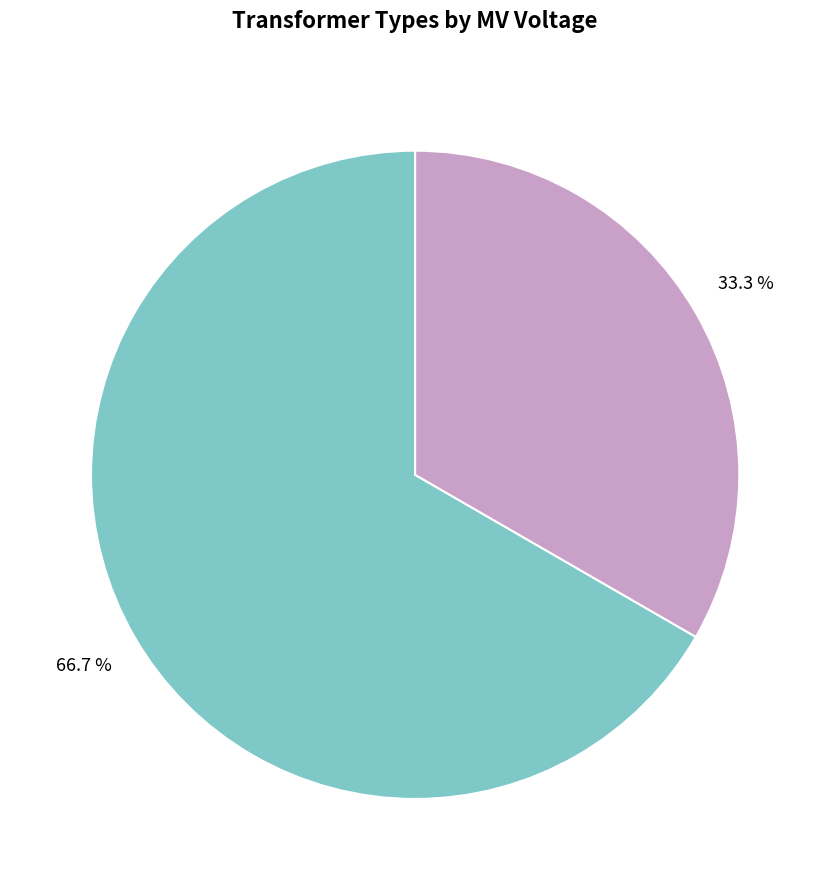

Is there any slice that represents more than half of the pie?

Yes